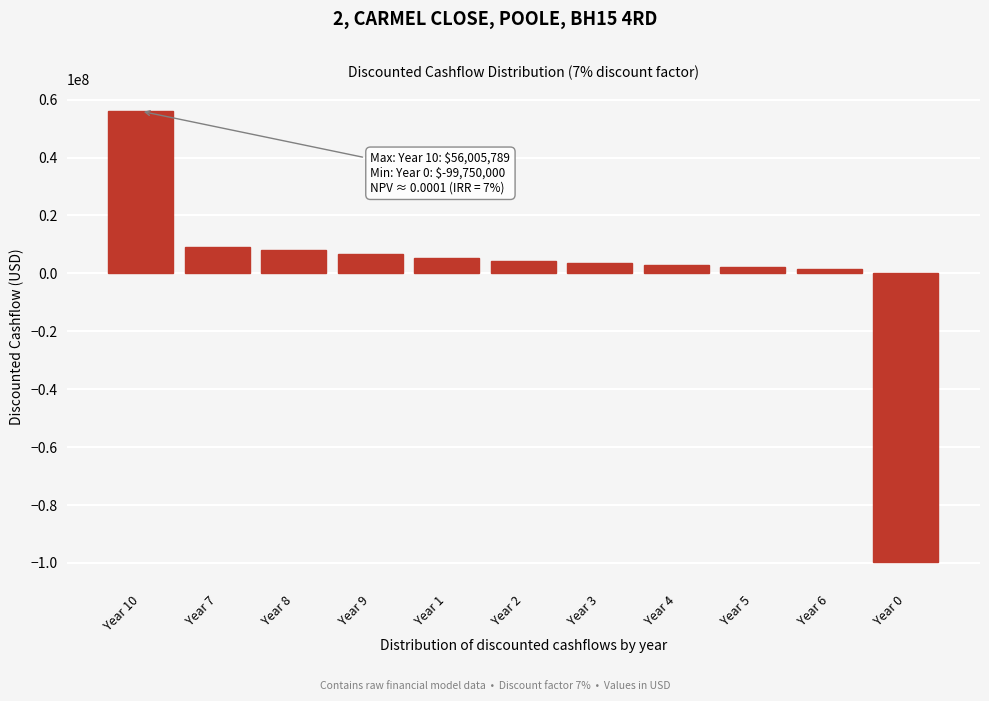

What is the difference between the maximum and second lowest values?

54398707.3